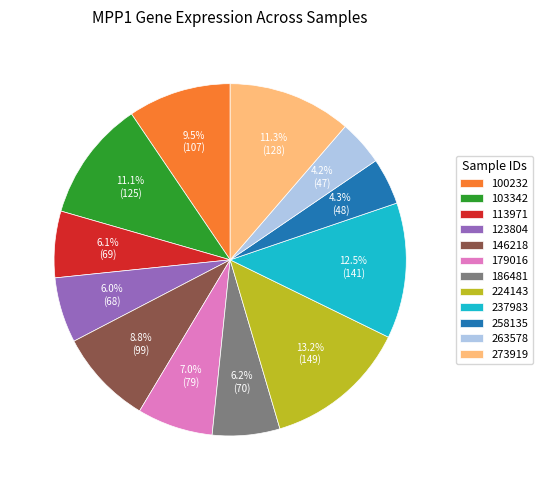

Is the sum of 113971 and 186481 greater than half?

No